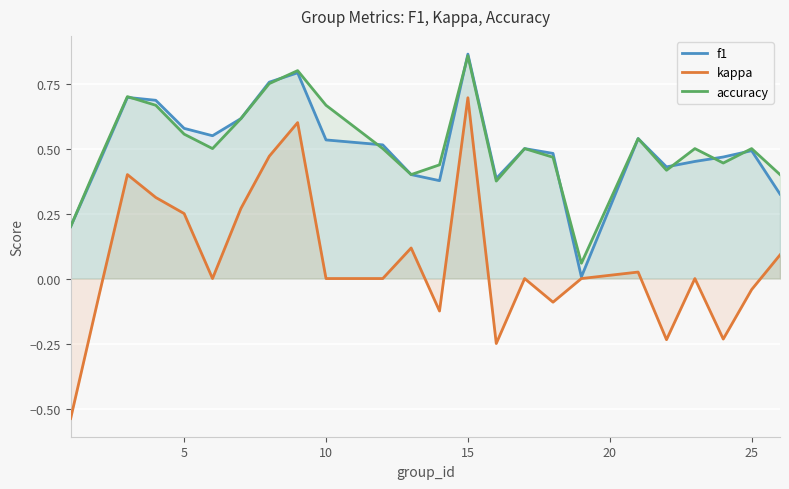

What are all the series names shown in the legend?

f1, kappa, accuracy